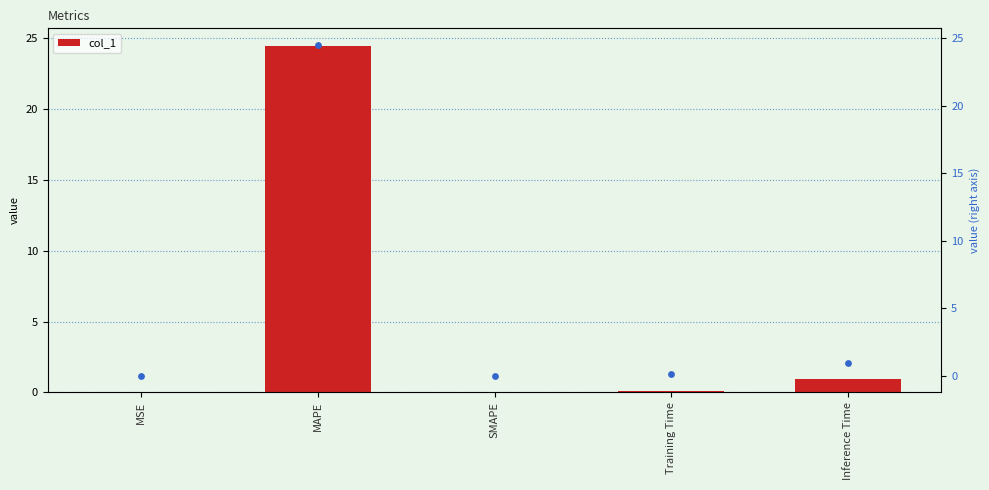

What is the total value across all series at Training Time?

0.2